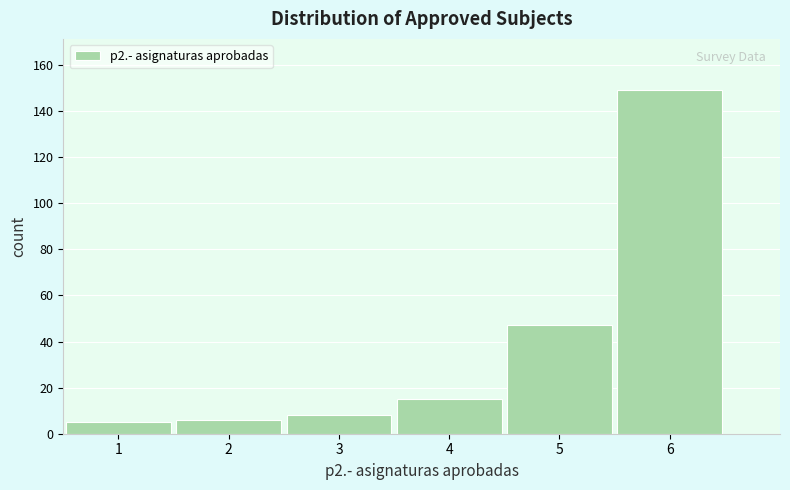

Reading left to right, transcribe this chart: for each bar, give the range it covers on the x-axis and its height. The values are not printed on the chart, so give them approximately, as read against the axis.

0.5 to 1.5: 6
1.5 to 2.5: 6
2.5 to 3.5: 8
3.5 to 4.5: 16
4.5 to 5.5: 48
5.5 to 6.5: 150